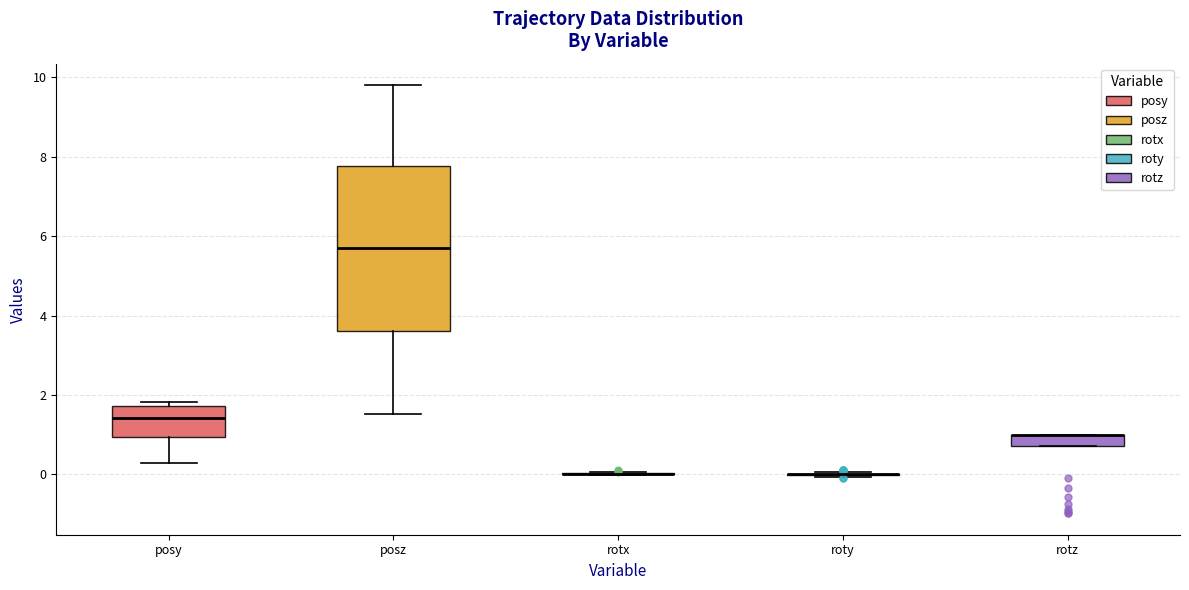

Comparing the boxes themselves (not the whiskers), which one is the tallest?

posz